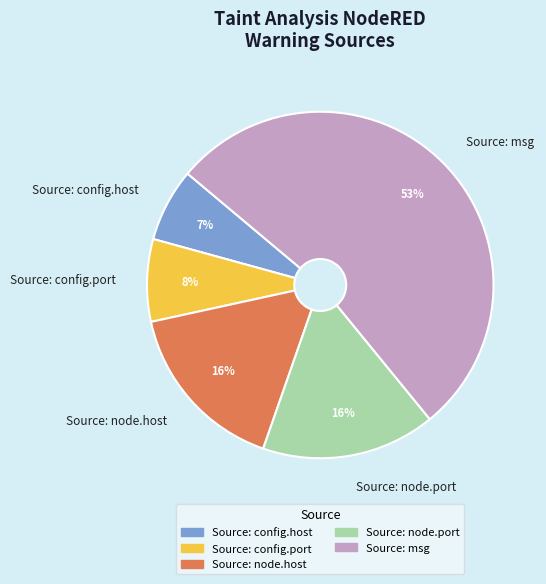

Is Source: config.host the majority of the pie?

No